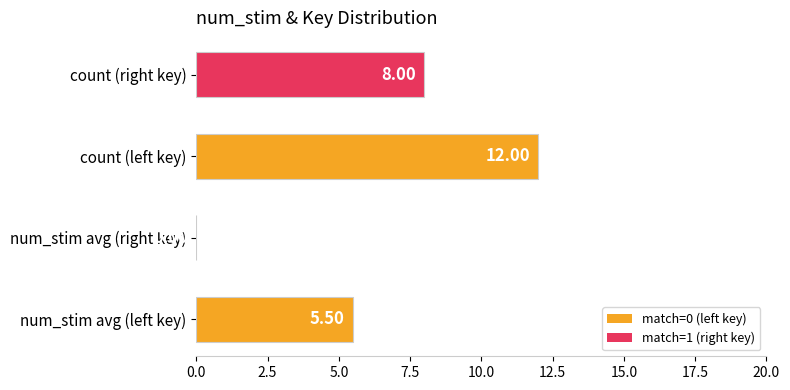

Between num_stim avg (left key) and count (left key), which is larger?

count (left key)